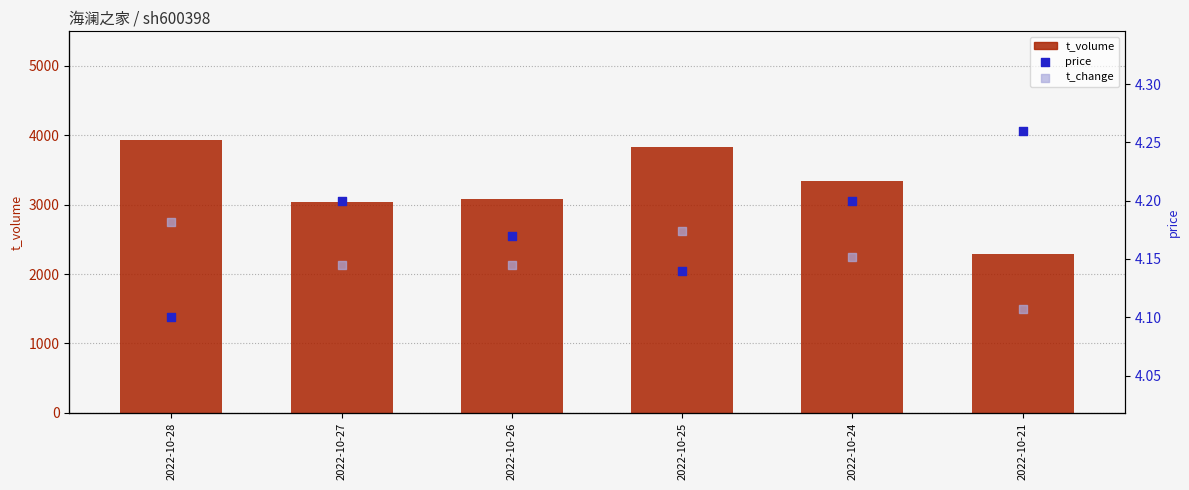

Which series reaches the minimum Y coordinate?

t_change